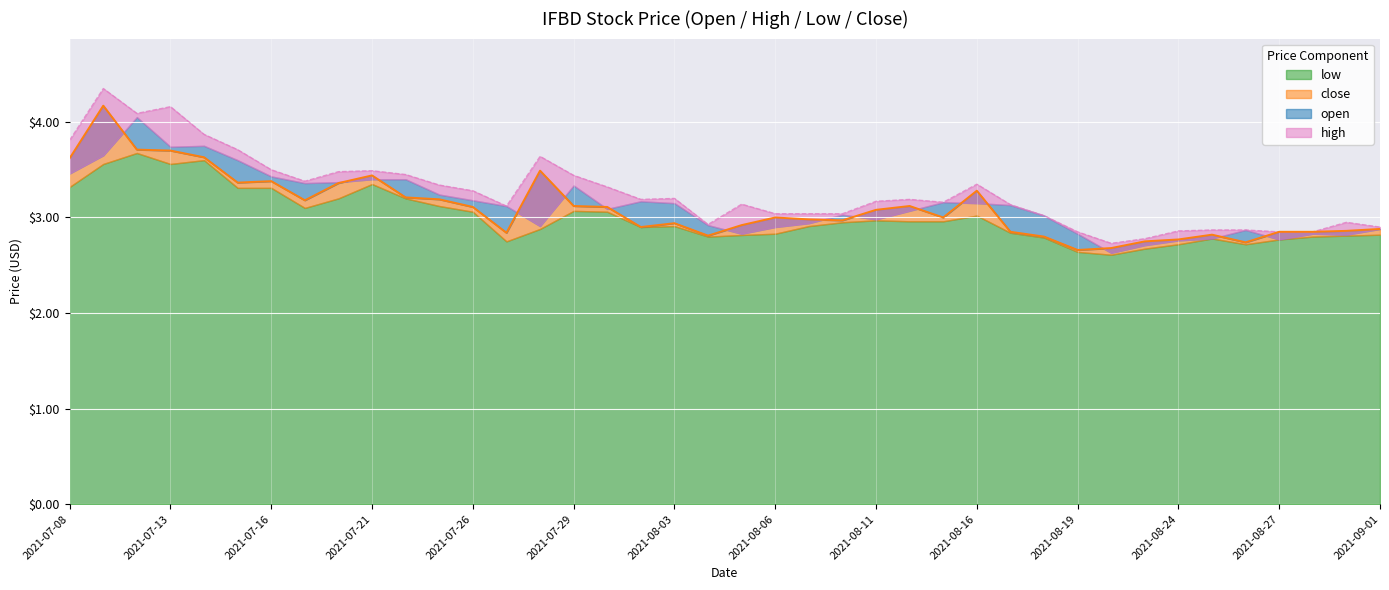

In close, how many points are lower than both neighbors (excluding endpoints)?

9